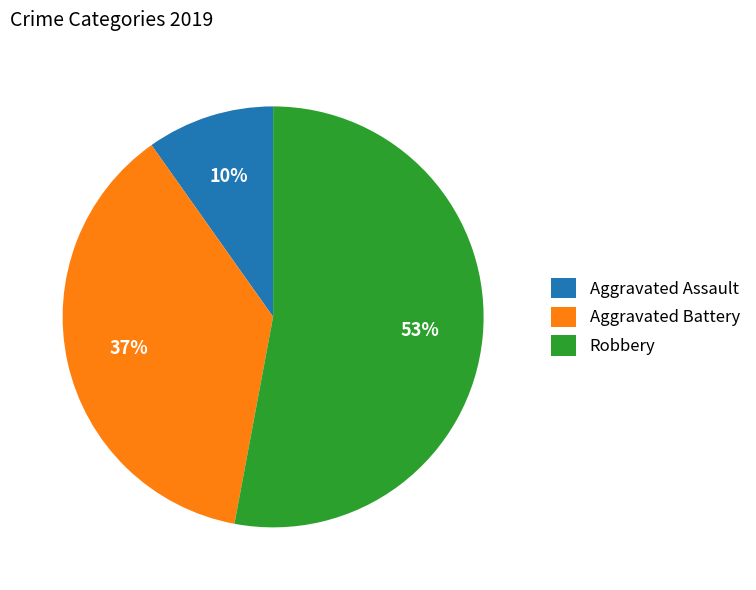

Do Aggravated Battery and Aggravated Assault together represent more than half of the pie?

No